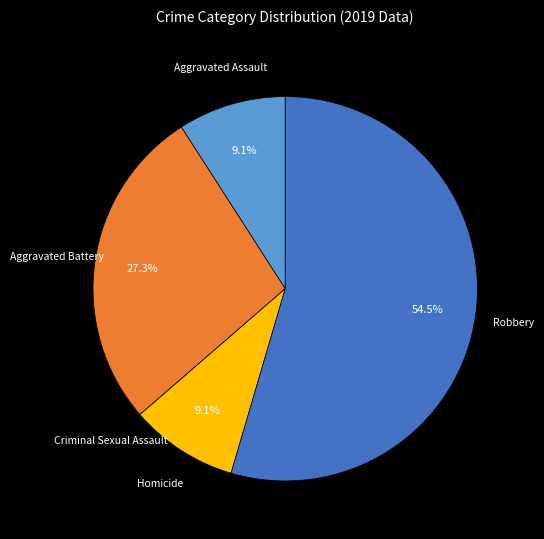

To the nearest percent, what percentage of the pie is Homicide?

9%